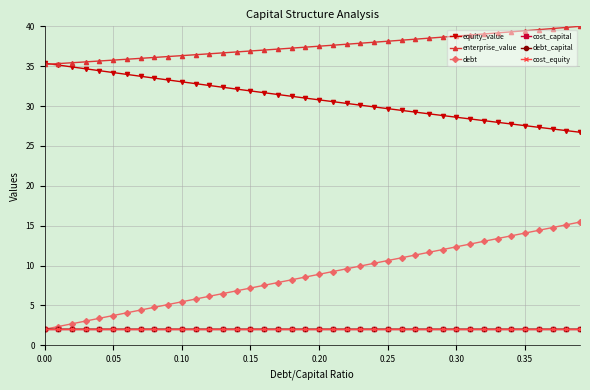

Which series has the widest spread of values?

debt